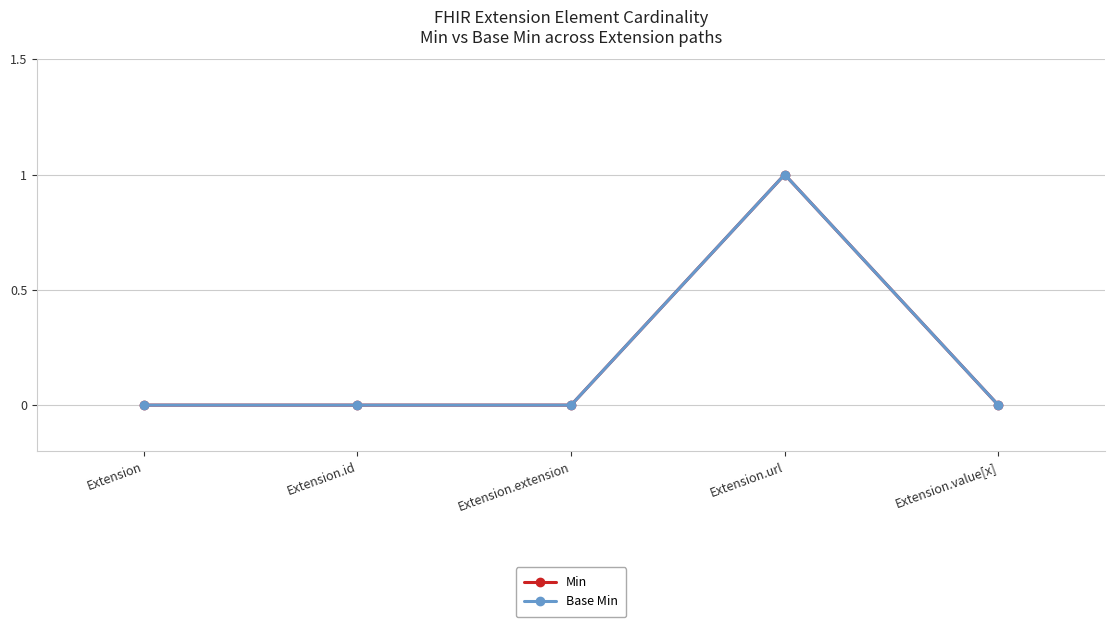

At which label does Base Min reach its minimum?

Extension